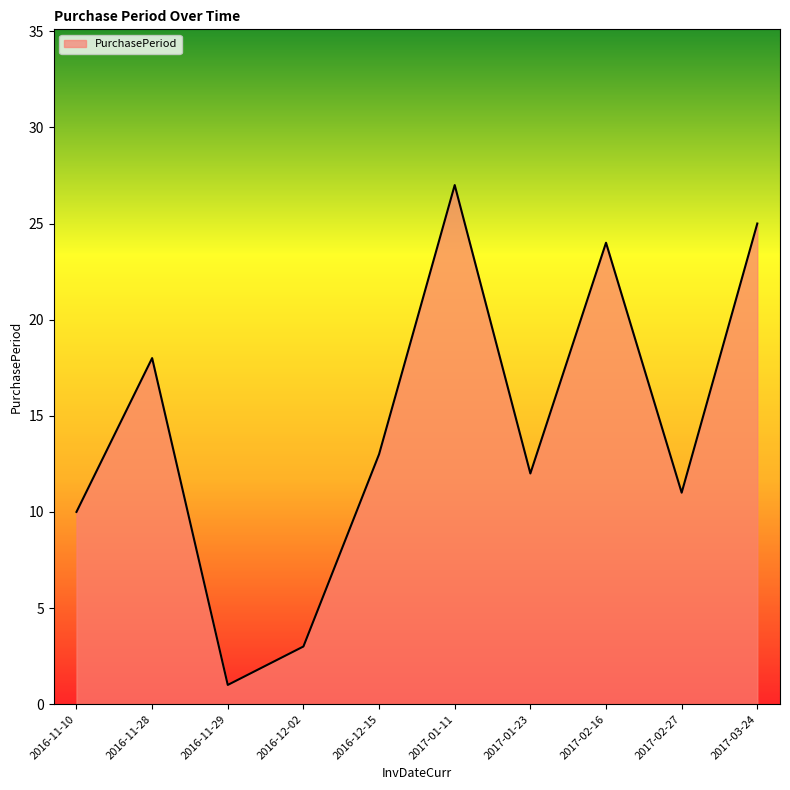

The value at 2017-03-24 is 37. True or false?

False